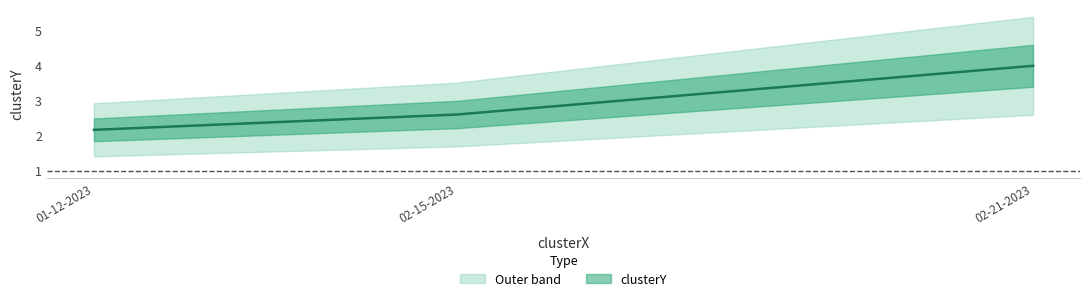

What is the difference between the values at aladdin 02-21-2023.mat and aladdin 01-12-2023.mat?

1.8